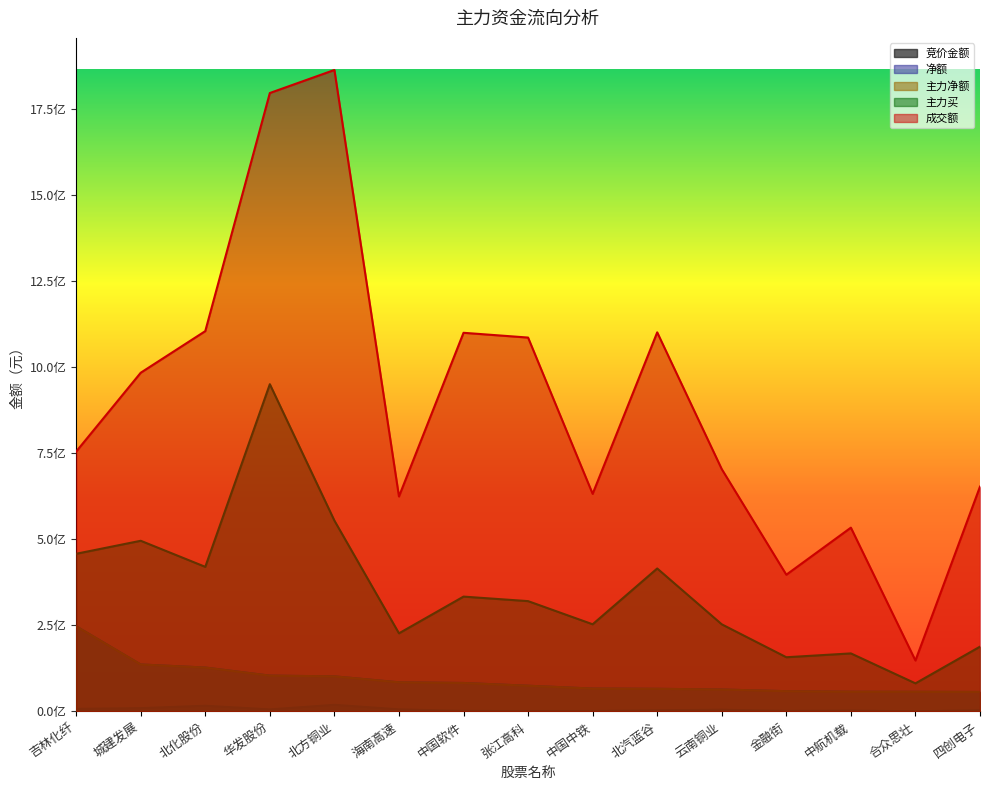

At how many categories does at least one series exceed 967010912?

7